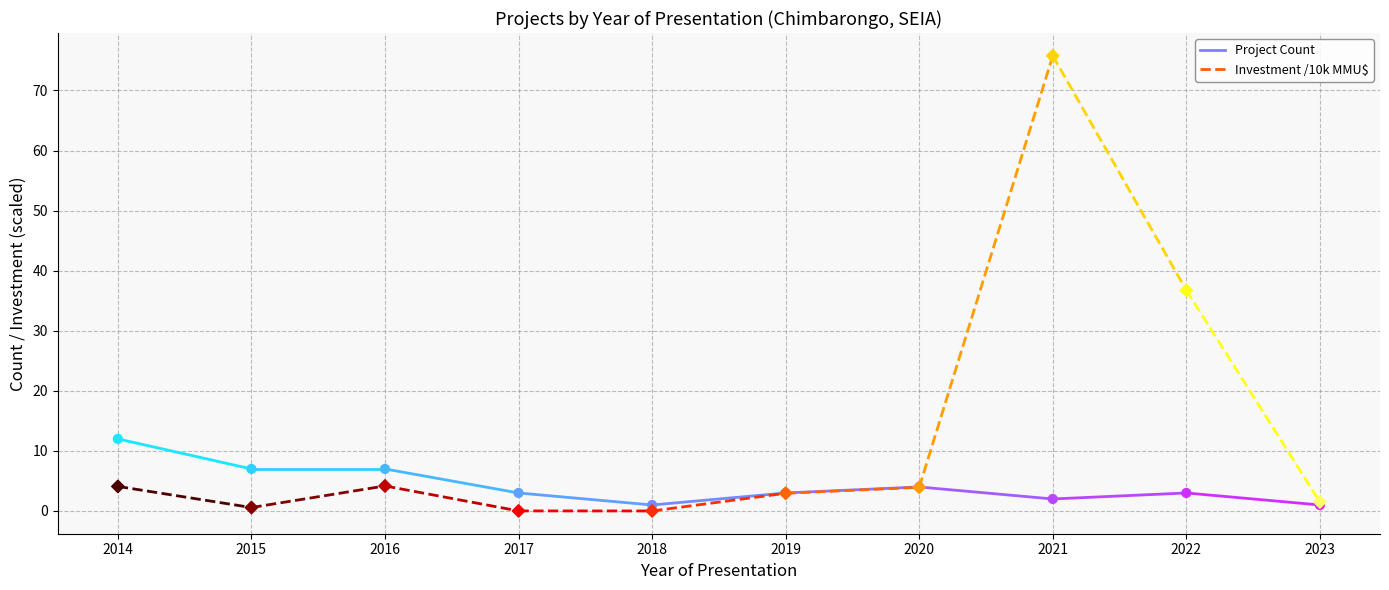

What is the total value across all series at 2015?

7.6